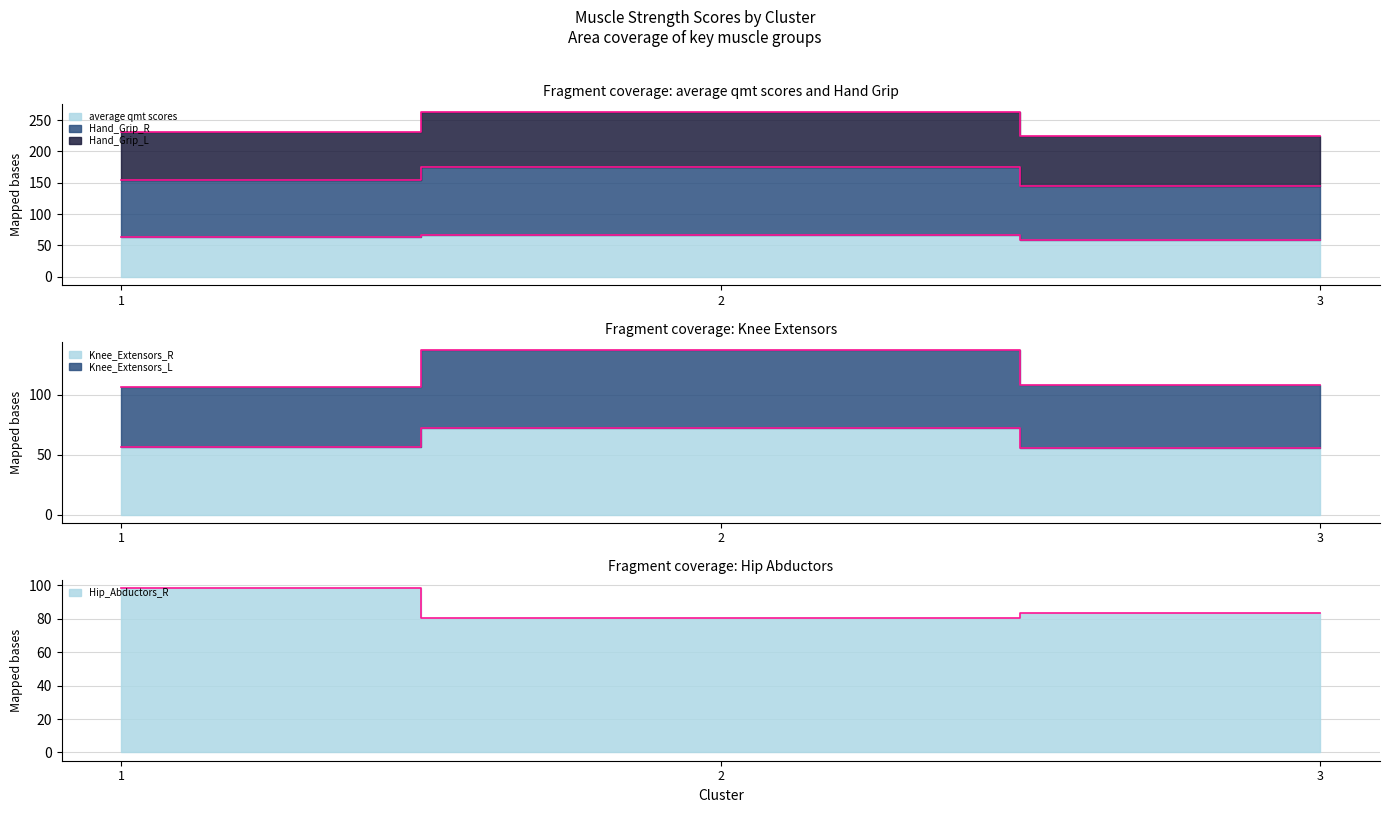

What is the sum of the Knee_Extensors_L values at 2 and 1?

243.9